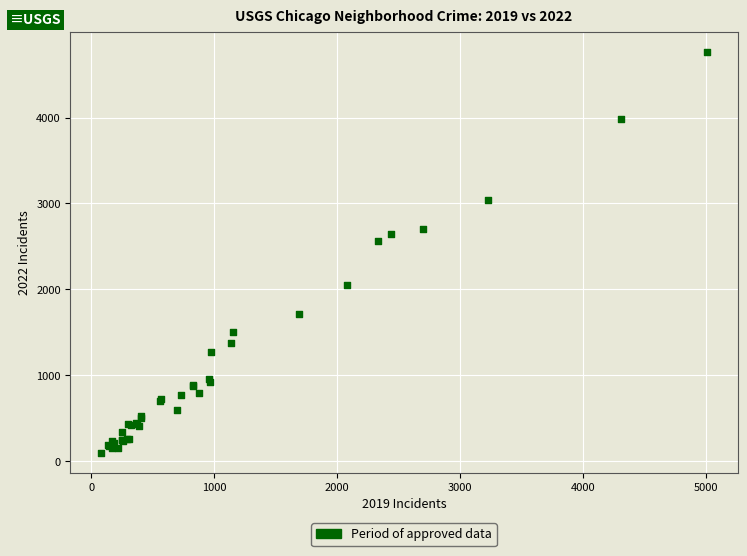

What Y value in the scatter plot is closest to 2431?

2566